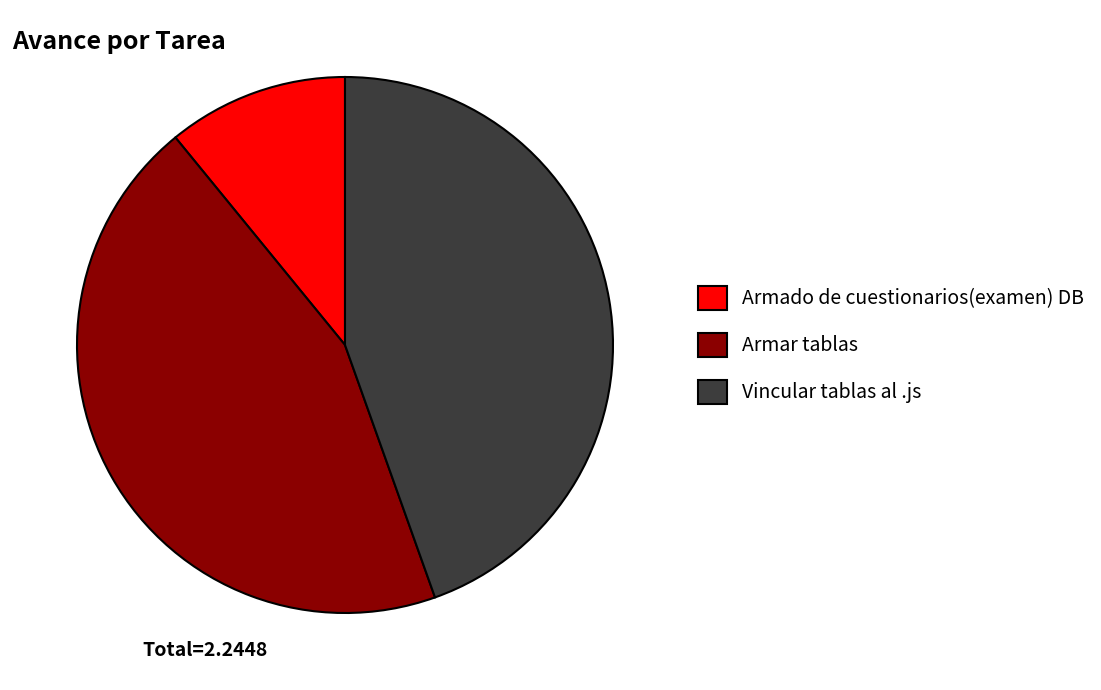

Count the number of slices in the pie.

3